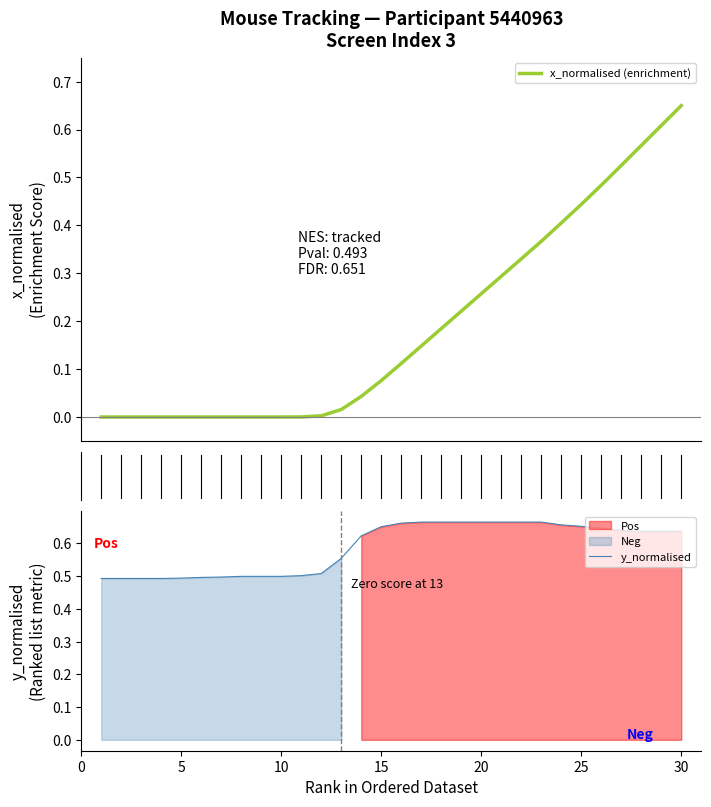

The value of y_normalised at 15 is 1.1. True or false?

False